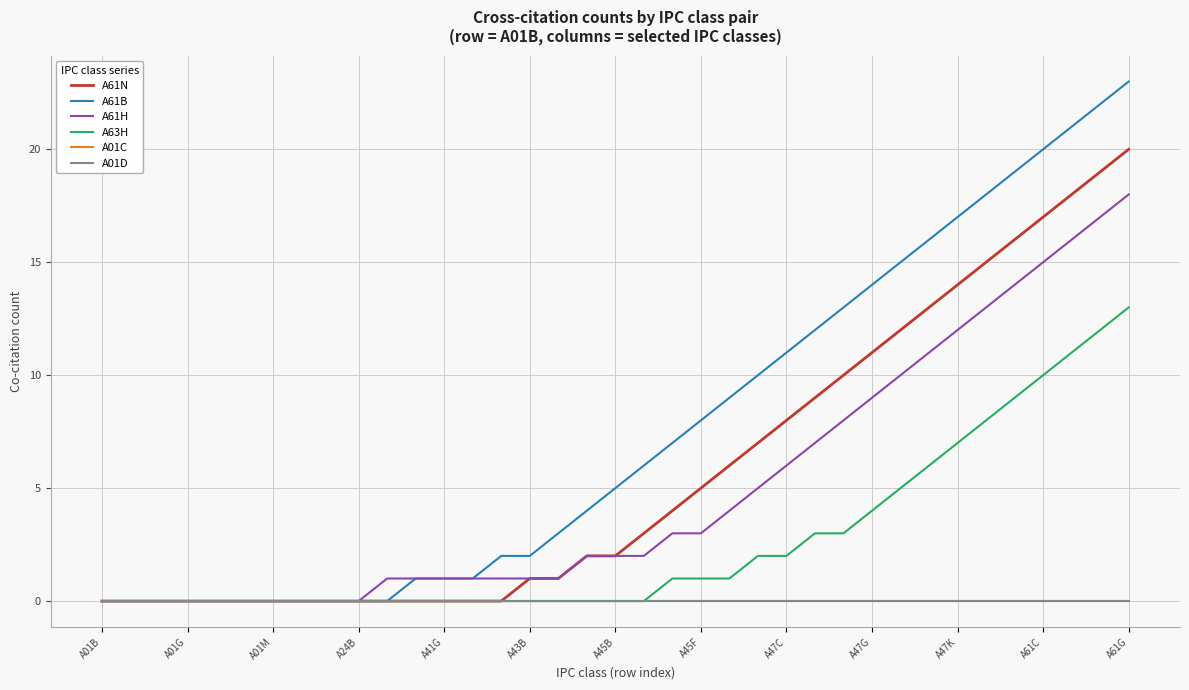

Is this an area chart (filled region under the line)?

No